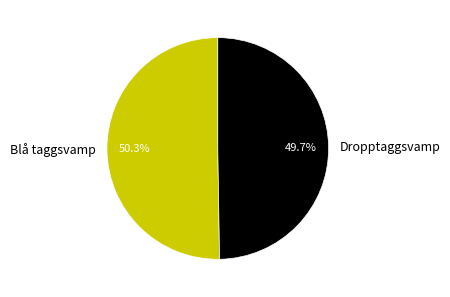

What percentage do Dropptaggsvamp and Blå taggsvamp together represent?

100.0%